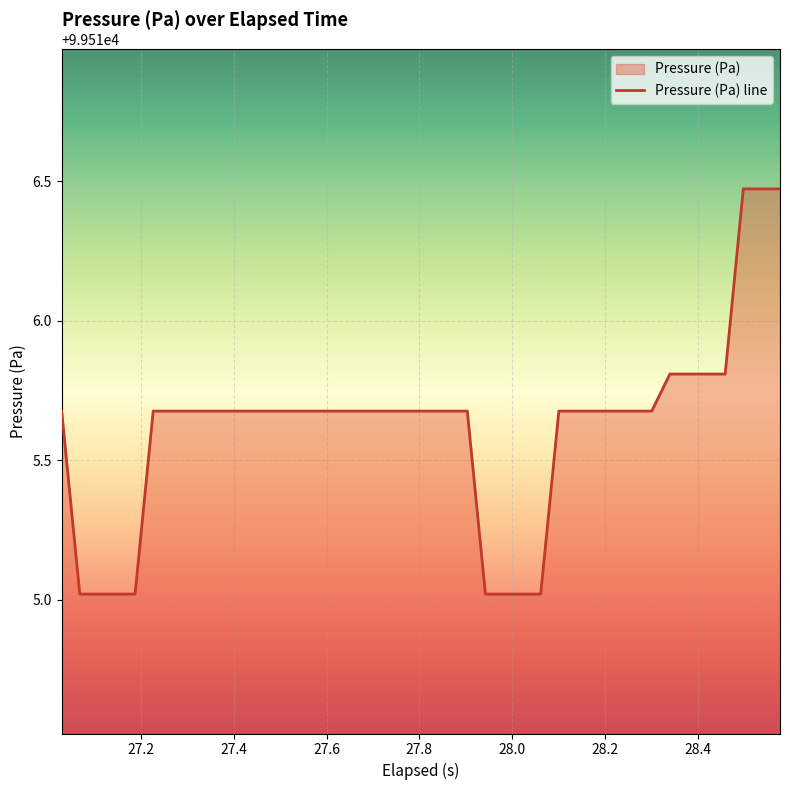

Which category has the lowest value across all series?

27.2